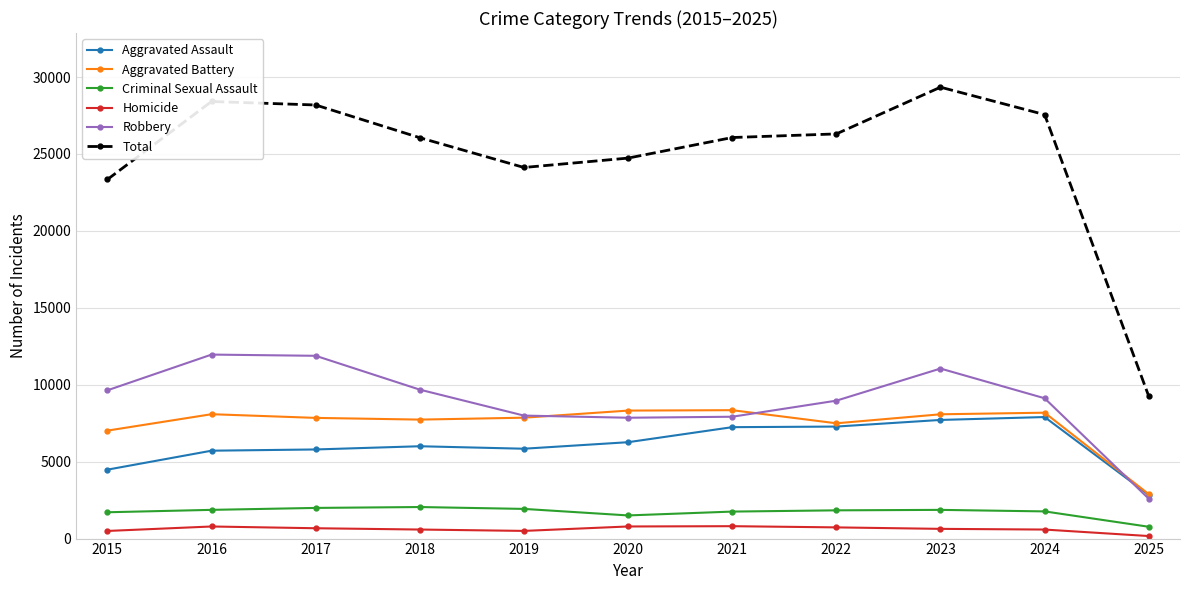

True or false: Aggravated Battery has a value of 8320 at 2020.

True